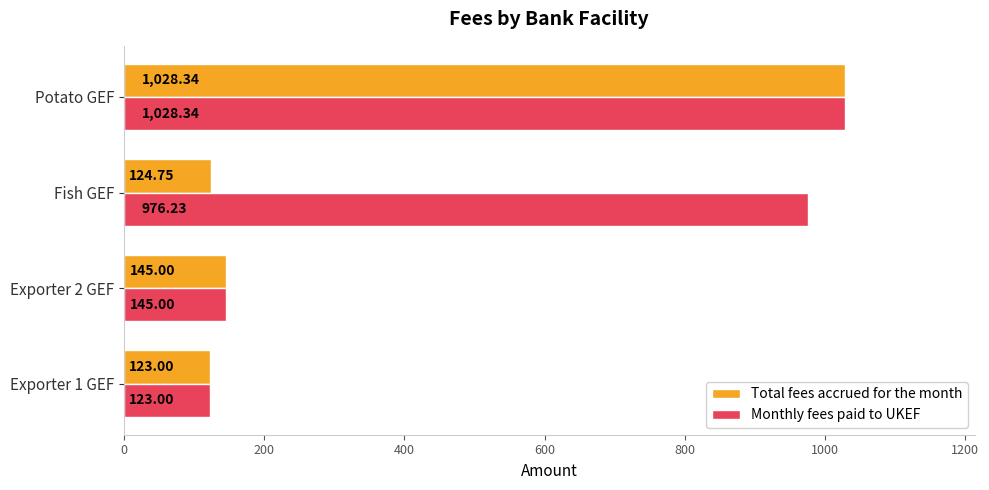

How many values in the Monthly fees paid to UKEF series exceed 976?

2